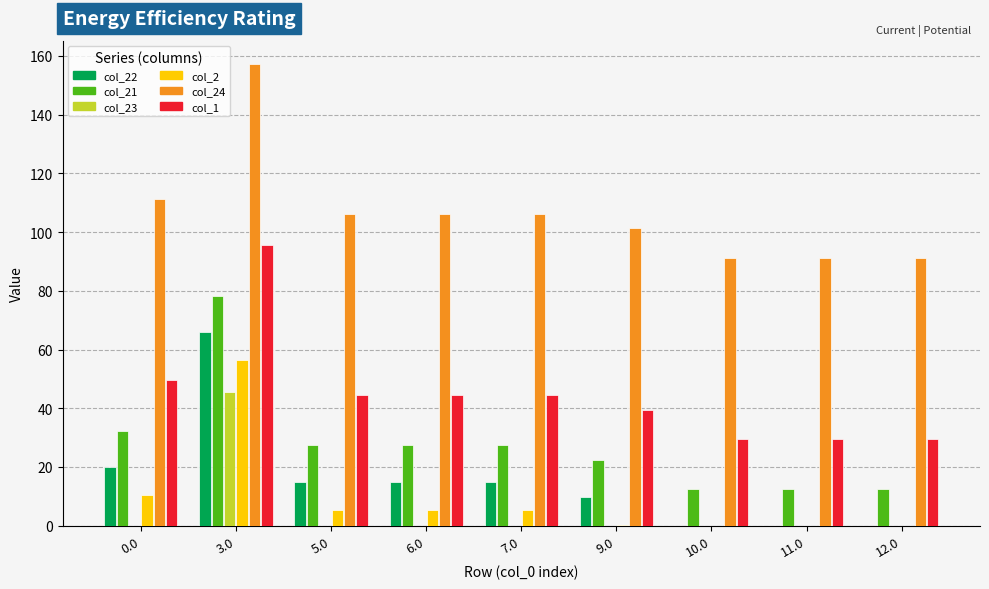

Is it true that col_23 equals 0.0 at 7.0?

True